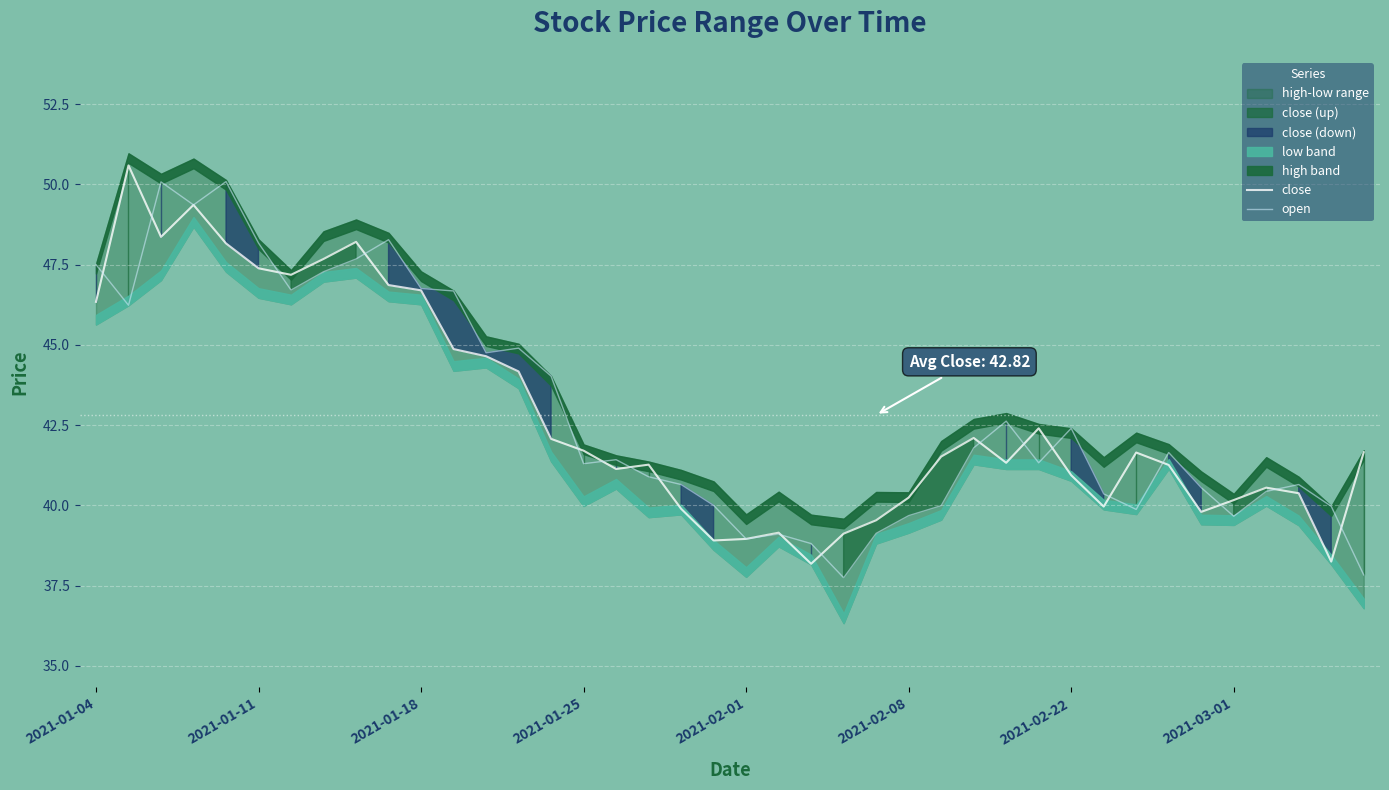

What is the difference between the highest and lowest values at 31?

0.4